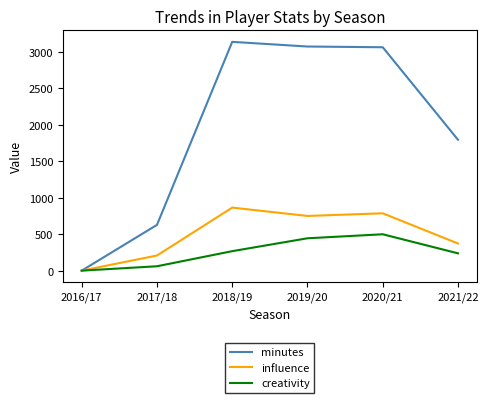

What is the difference between the second highest and minimum values in the creativity series?

443.3